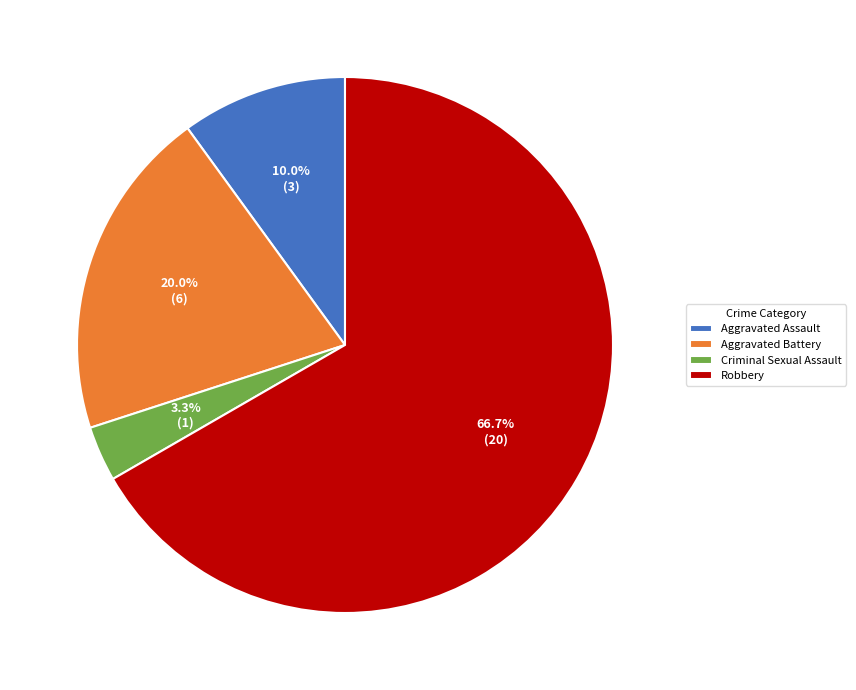

To the nearest percent, what portion does Aggravated Assault represent?

10%